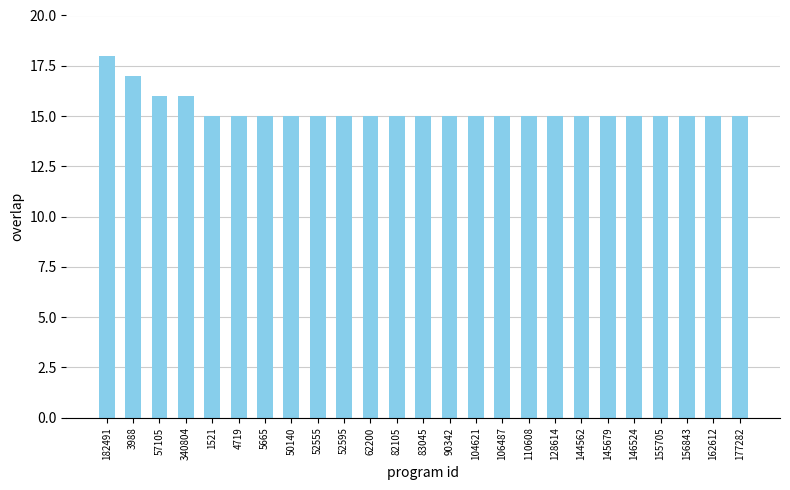

What is the smallest value displayed?

15